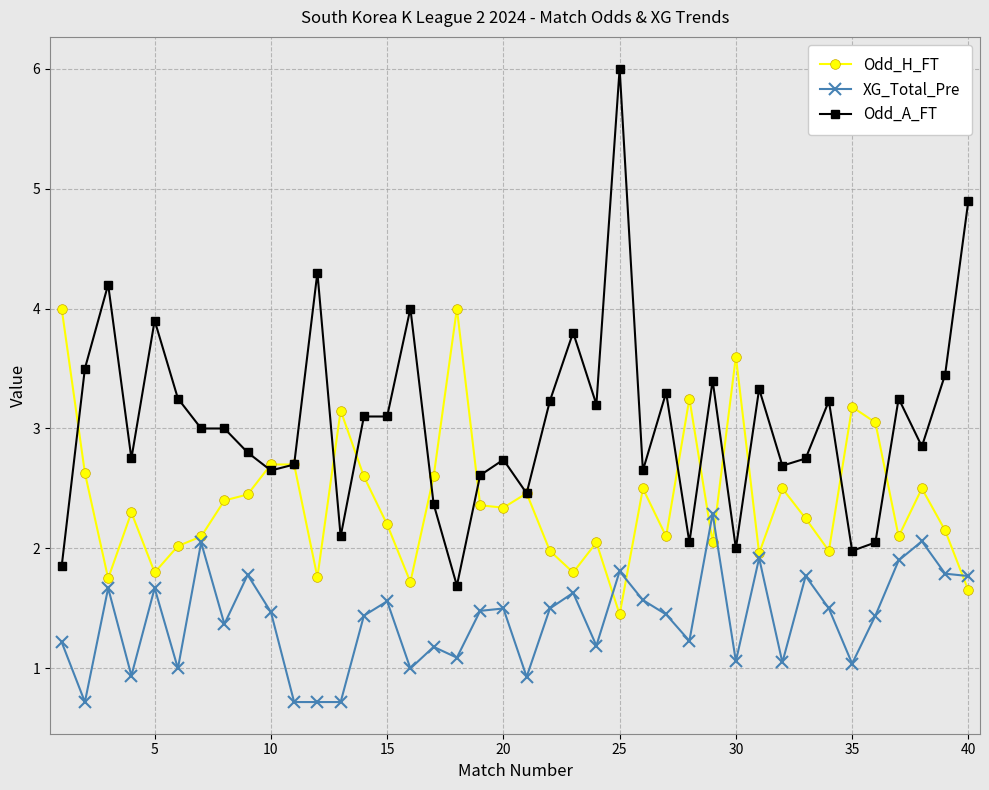

Rank the series by their maximum value, from highest to lowest.

Odd_A_FT, Odd_H_FT, XG_Total_Pre